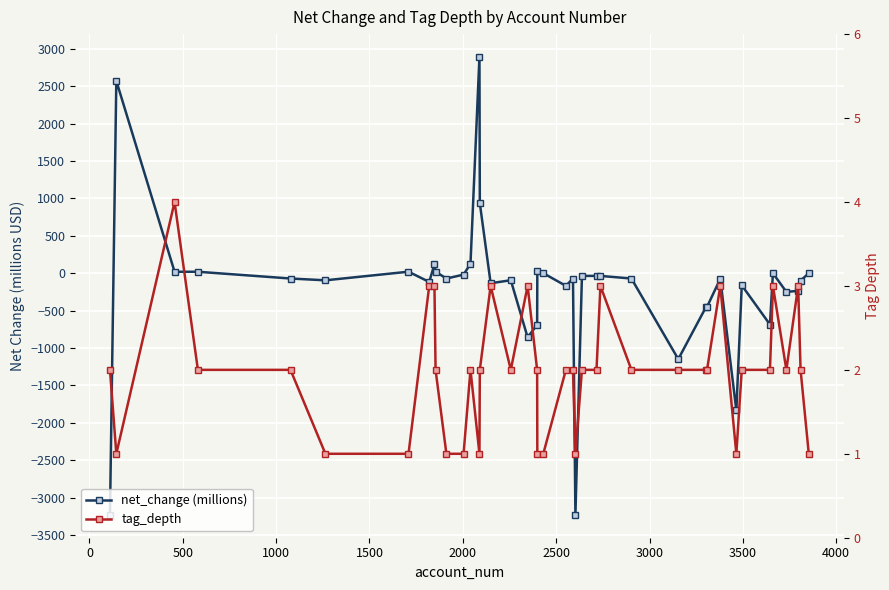

How many intersections are there between net_change (millions) and tag_depth?

10